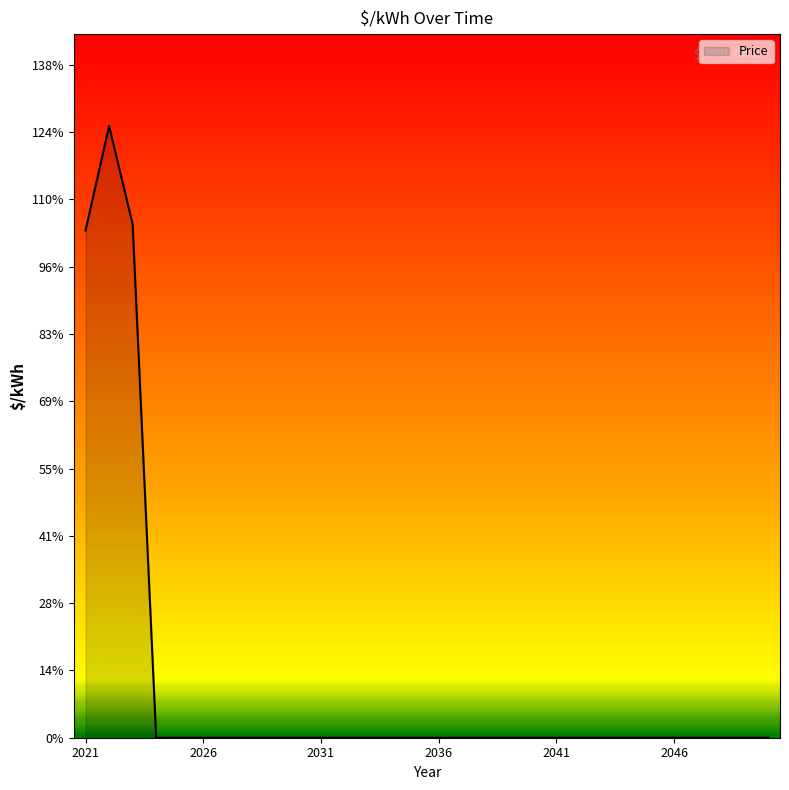

What is the difference between the second highest and minimum values?

105.2